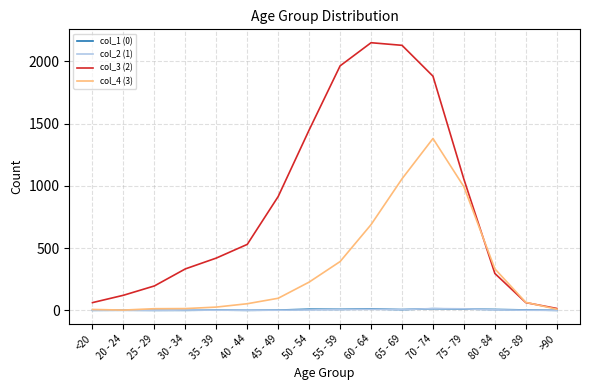

Where does the col_1 (0) series first go above 3?

50 - 54